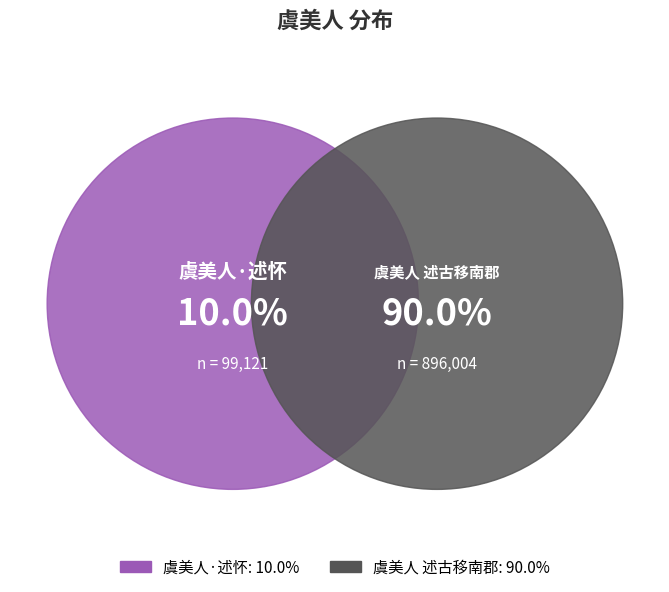

Is there a majority slice in this chart?

Yes